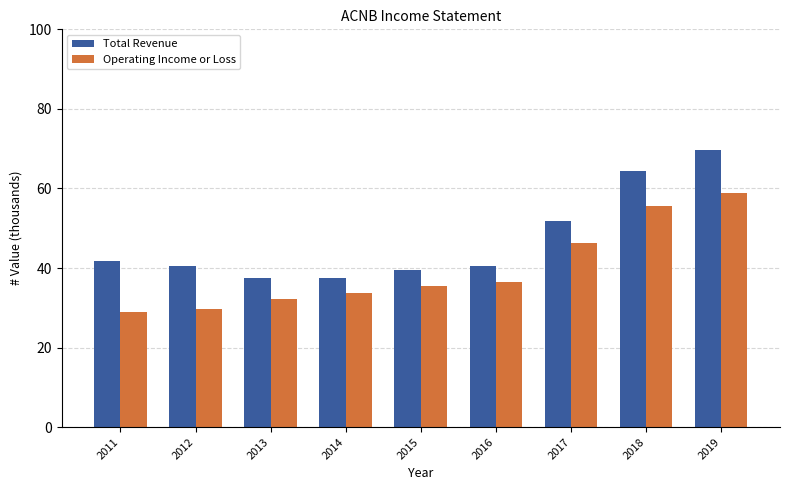

What is the difference between the maximum and minimum values in the Total Revenue series?

32.1